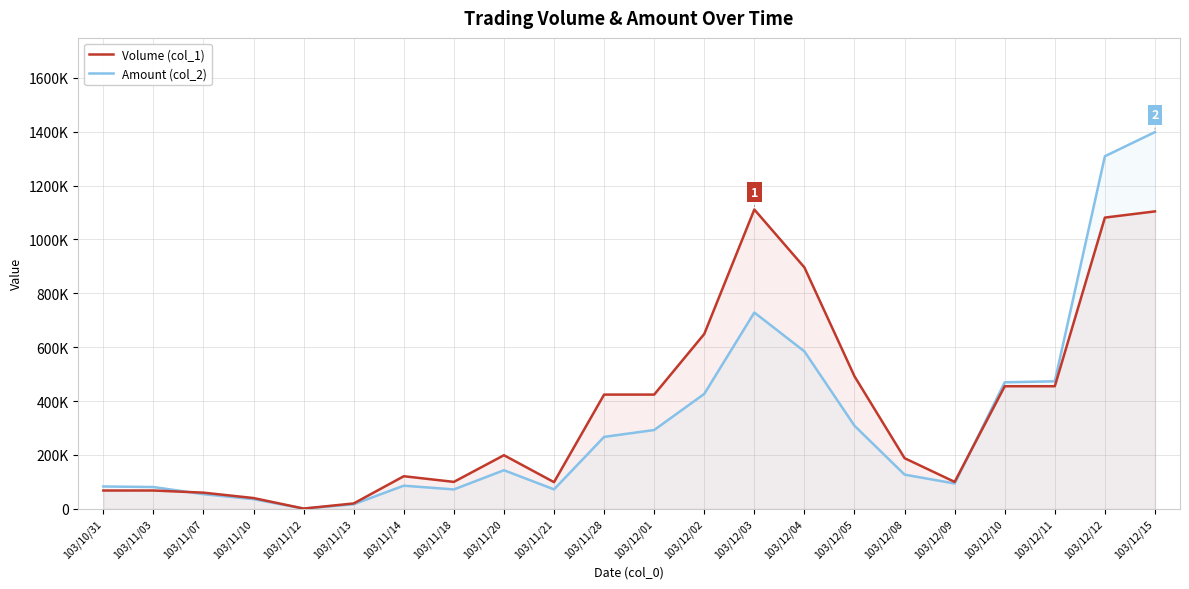

What is the label of the 22nd point from the right?

103/10/31